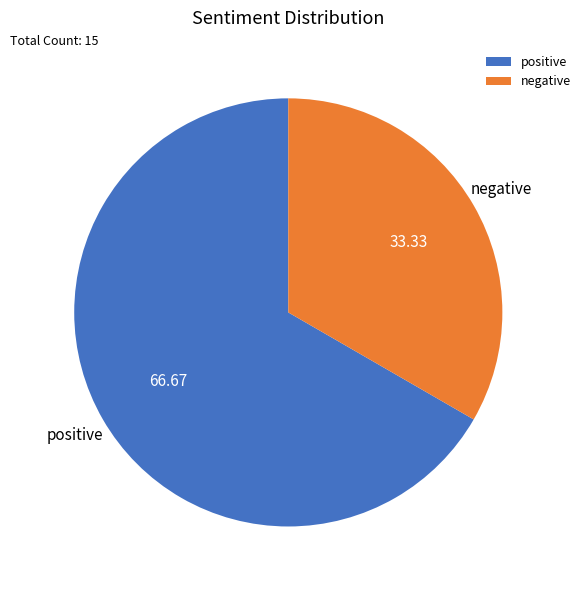

Which slice is the smallest?

negative